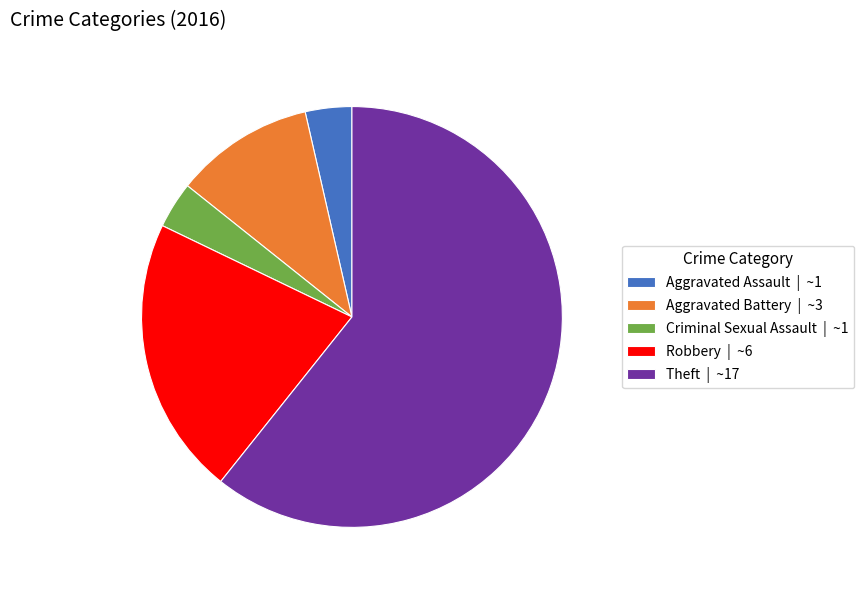

The Robbery | ~6 slice represents 11% of the pie. True or false?

False